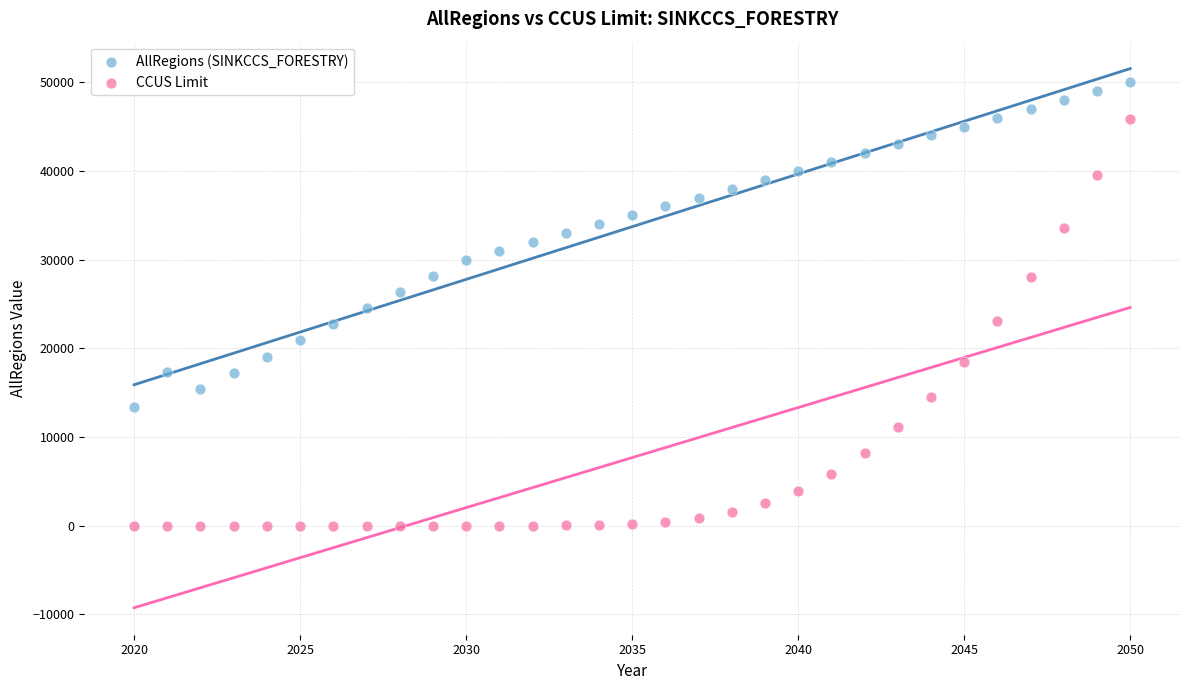

What are all the series names shown in the legend?

AllRegions (SINKCCS_FORESTRY), CCUS Limit